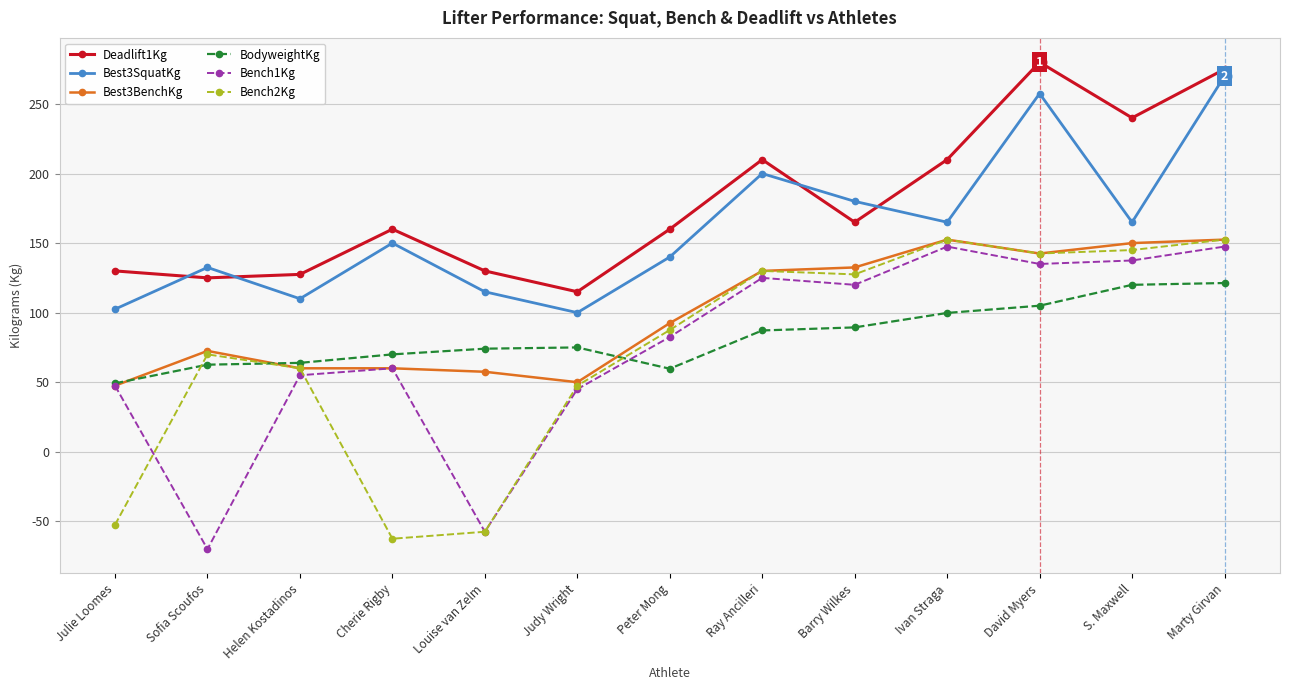

What is the lowest value of the Bench1Kg series?

-70.0